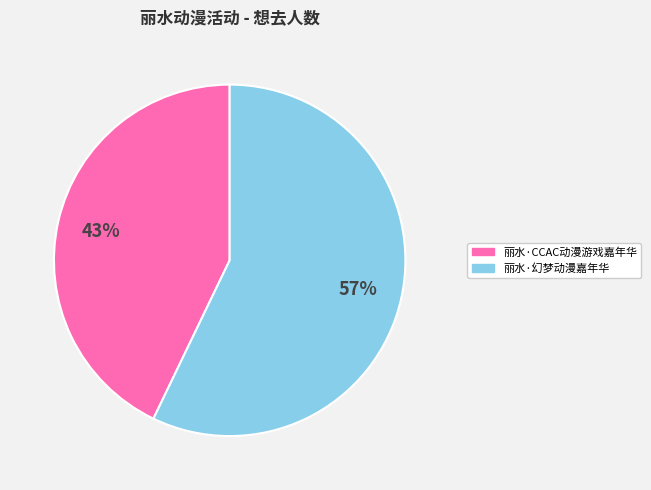

Do 丽水·幻梦动漫嘉年华 and 丽水·CCAC动漫游戏嘉年华 together represent more than half of the pie?

Yes